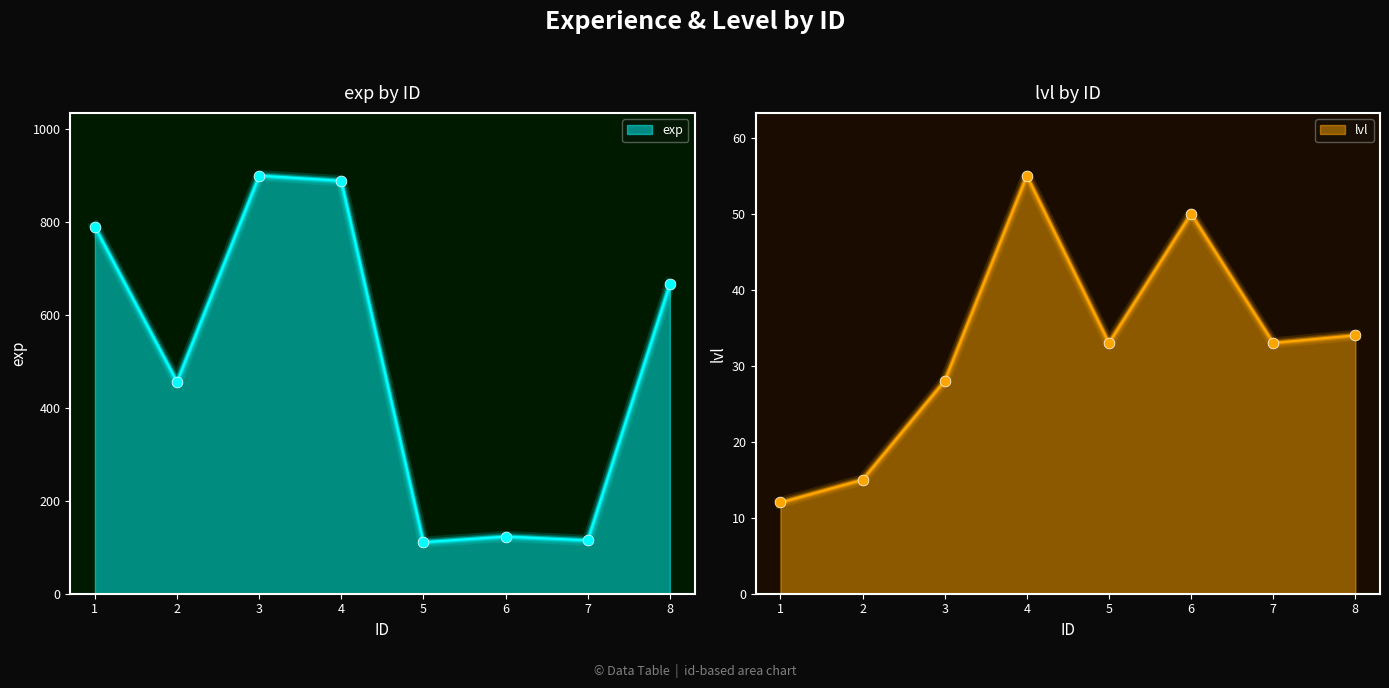

Which series has the largest total across all categories?

exp